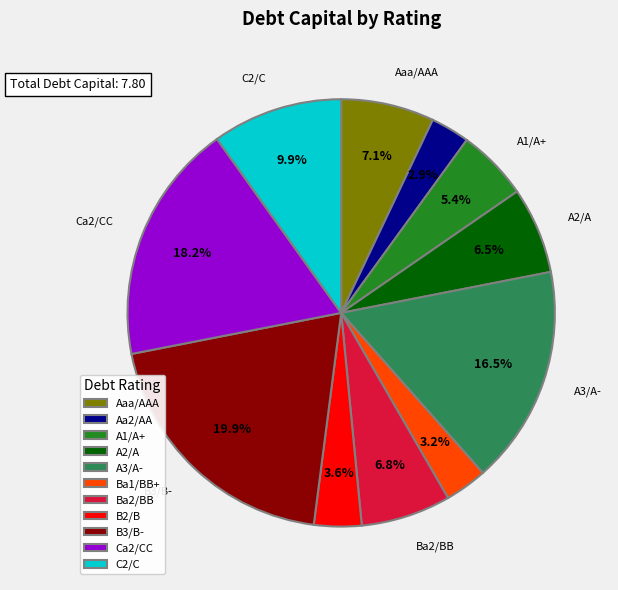

Between Ba2/BB and Aa2/AA, which is larger?

Ba2/BB